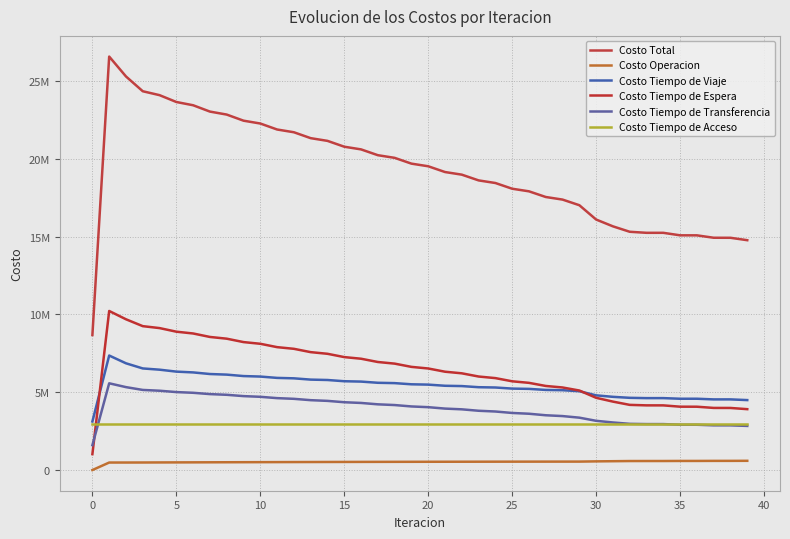

What is the average value of the Costo Tiempo de Espera series?

6390977.8